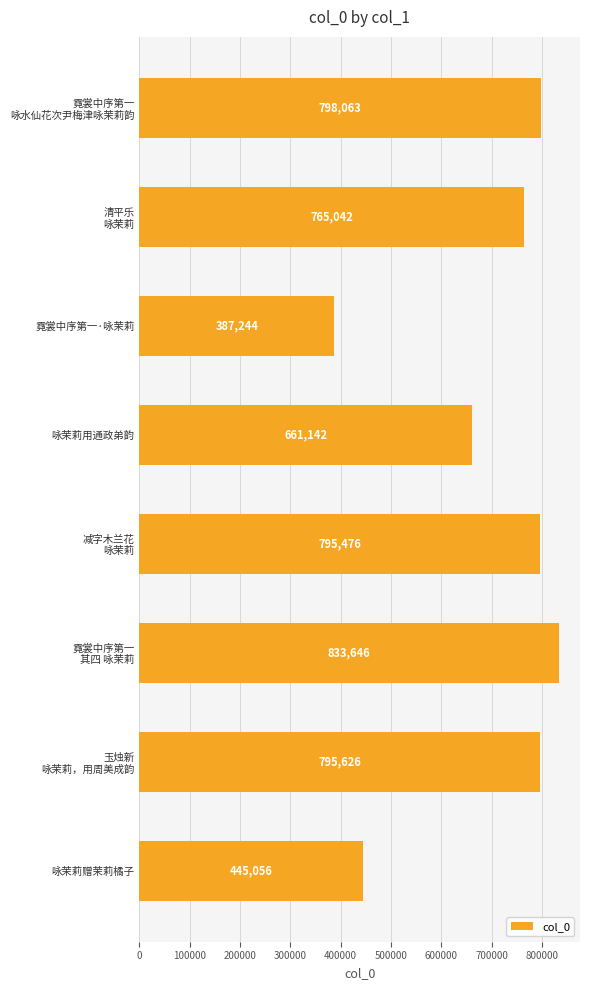

How many values are below 795476?

4